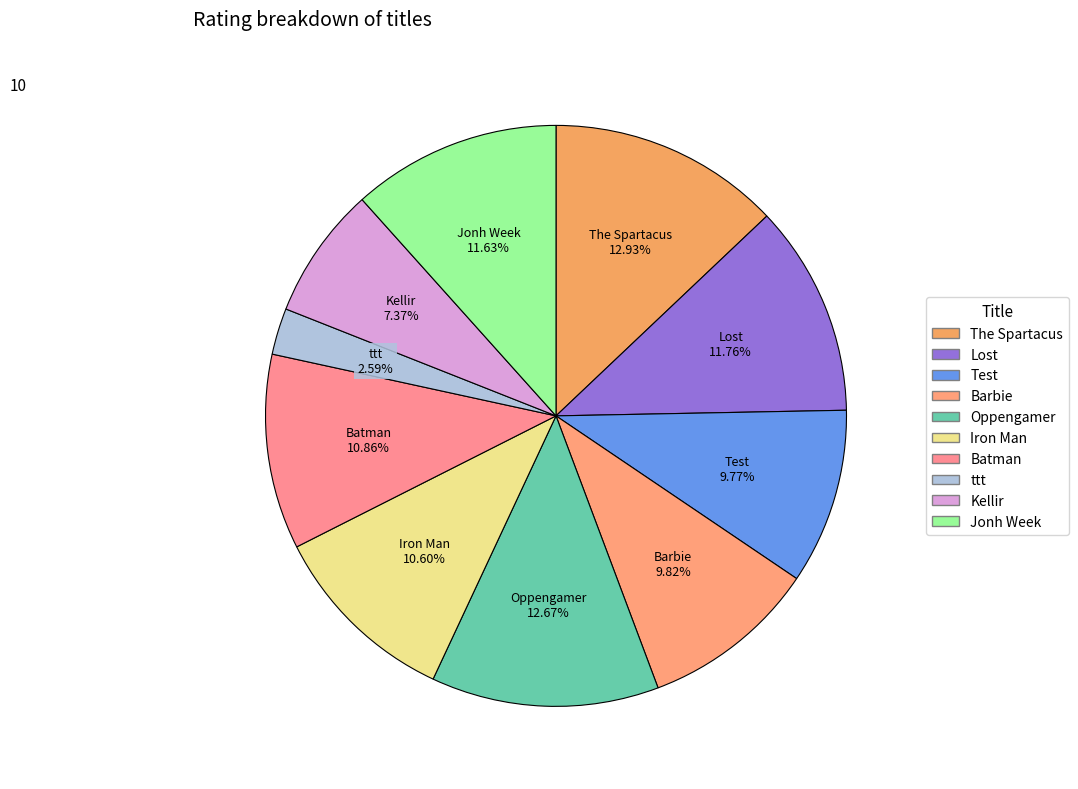

Count the number of slices in the pie.

10